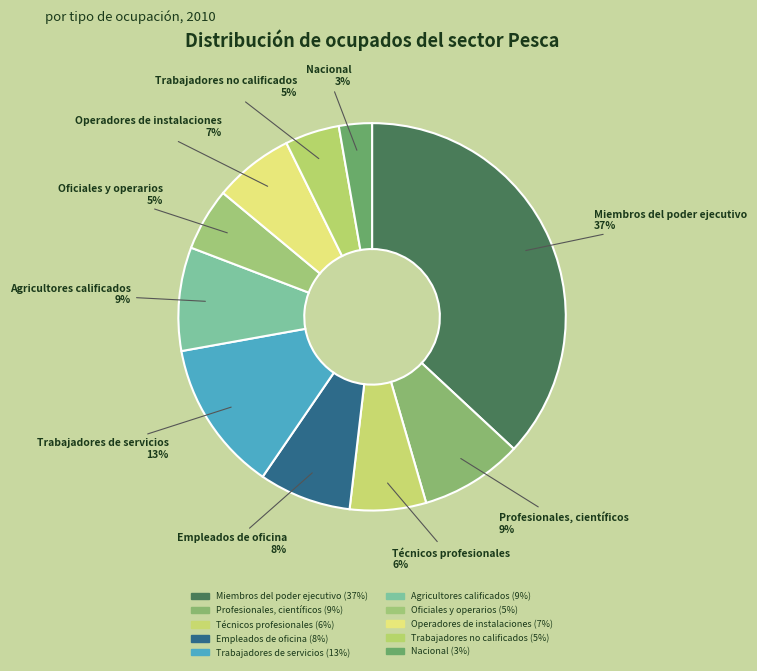

Is there any slice that represents more than half of the pie?

No